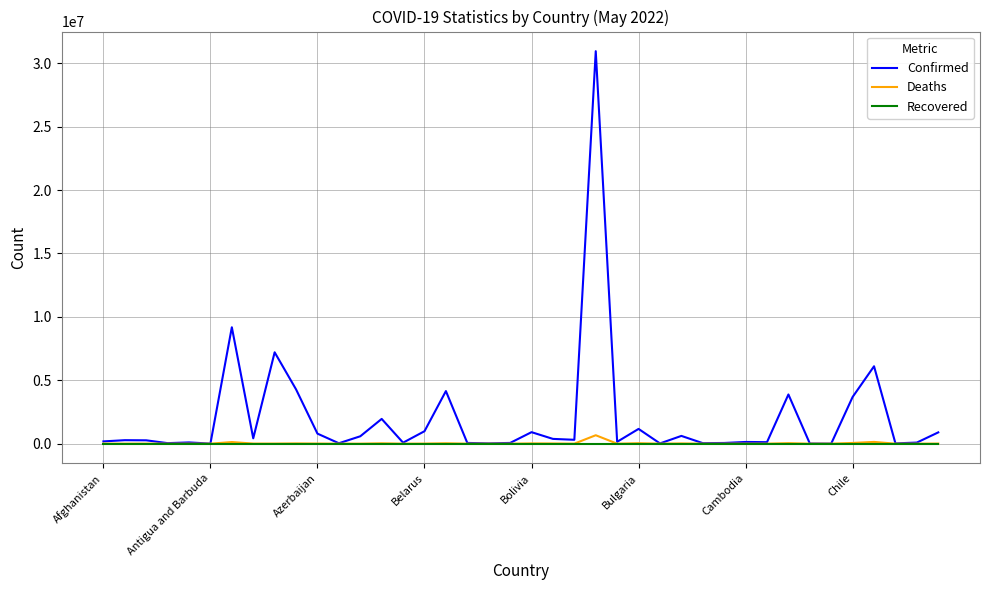

Does the chart display data point markers on the line(s)?

No